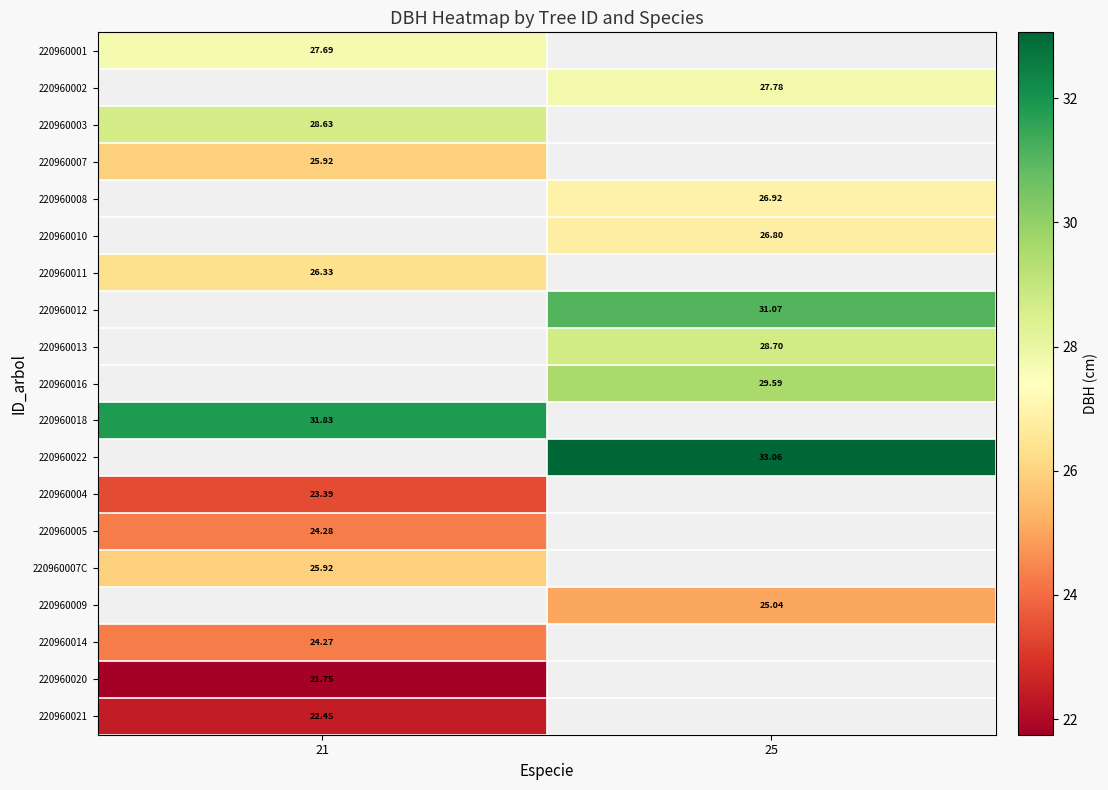

Which has a higher value, 25 or 21?

21